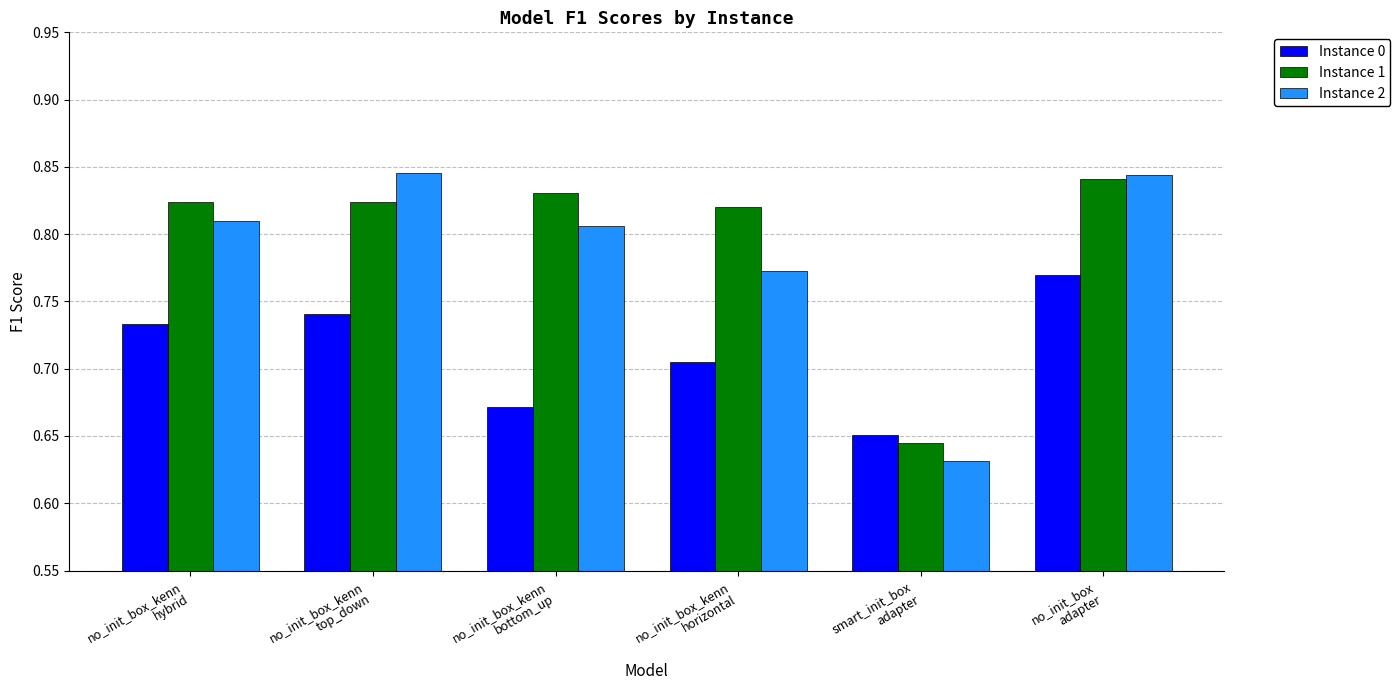

What is the label of the 6th bar from the right?

no_init_box_kenn
hybrid